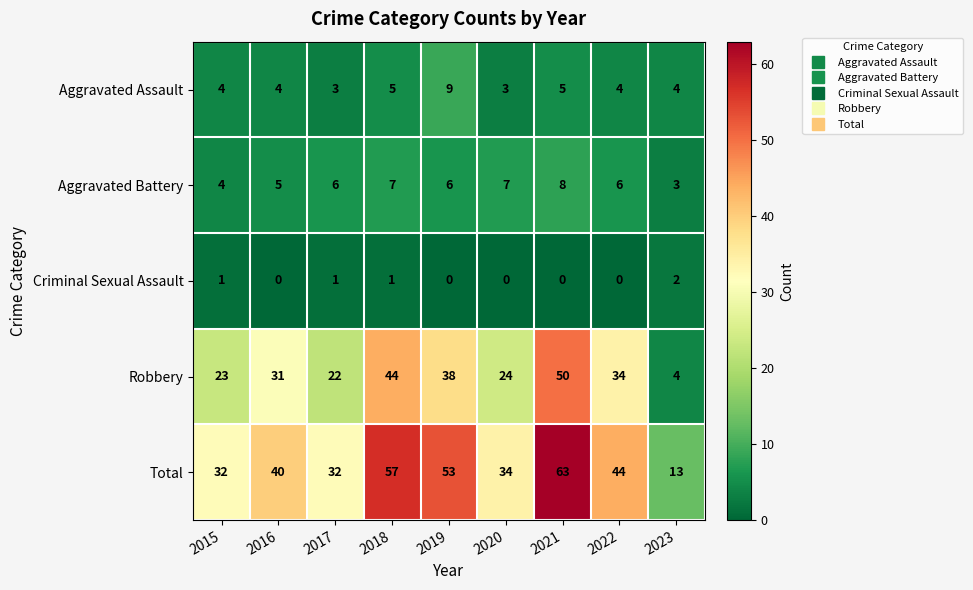

Count the number of data series in this chart.

5